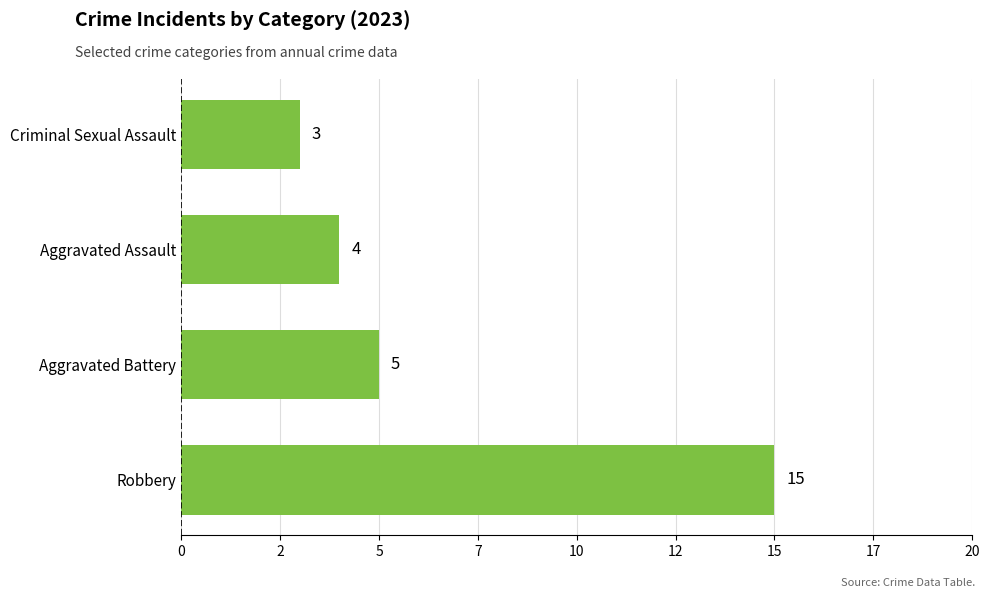

Are the bars horizontal?

Yes